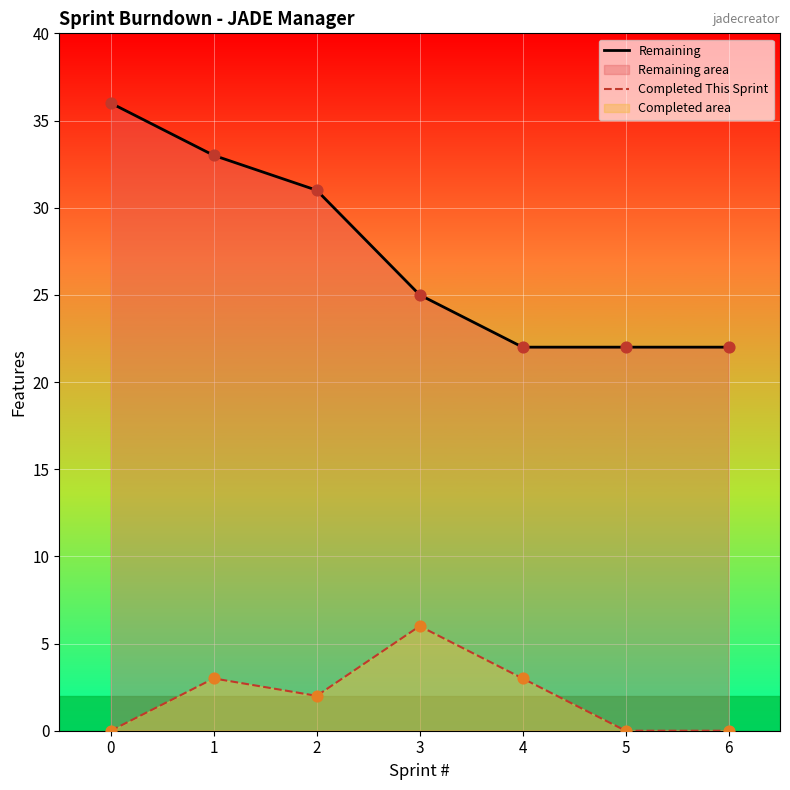

Which series has the widest spread of Y values?

Remaining